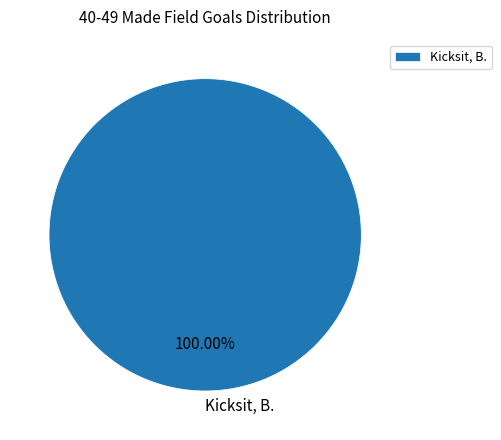

Which category accounts for the majority?

Kicksit, B.